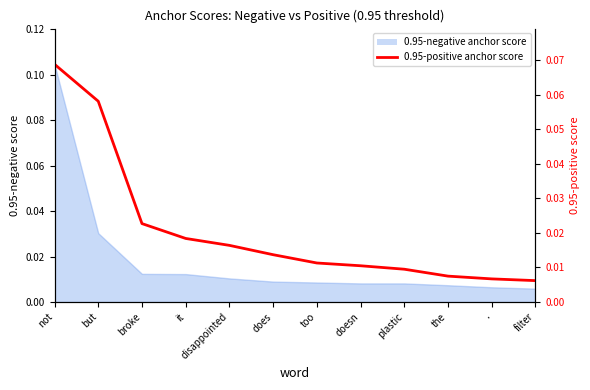

Reading left to right, extract all data points from this chart.

not=0.1	but=0.1	broke=0.0	it=0.0	disappointed=0.0	does=0.0	too=0.0	doesn=0.0	plastic=0.0	the=0.0	.=0.0	filter=0.0